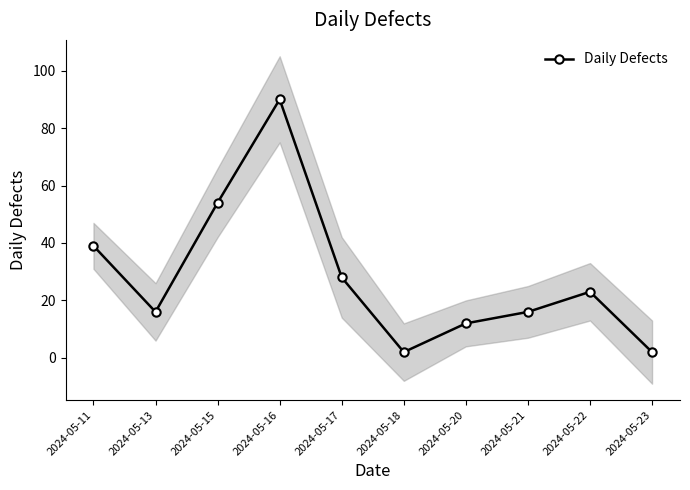

What is the sum of all values?

282